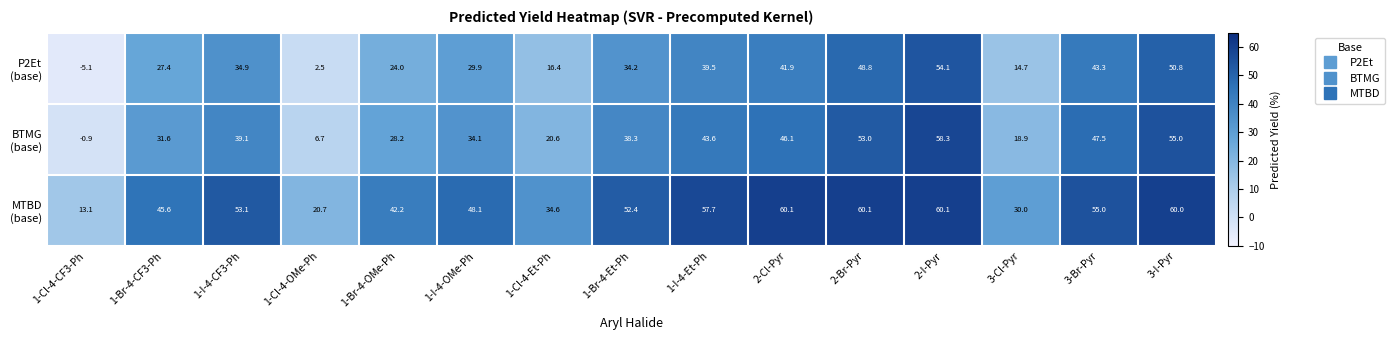

How many data points does each series have?

15